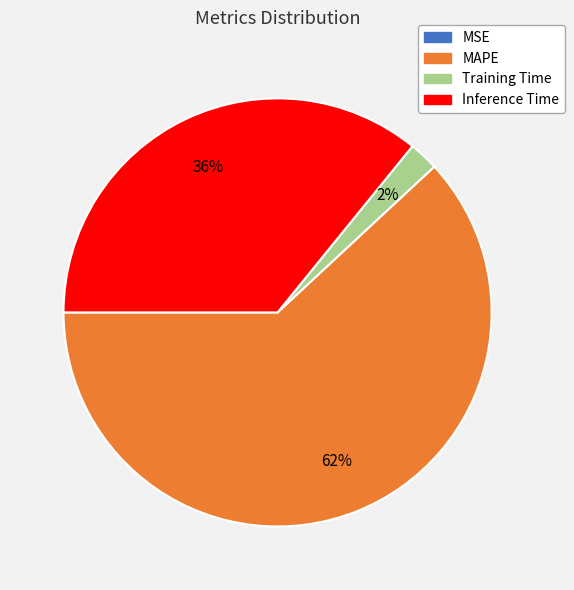

Which slice represents more than half of the pie?

MAPE